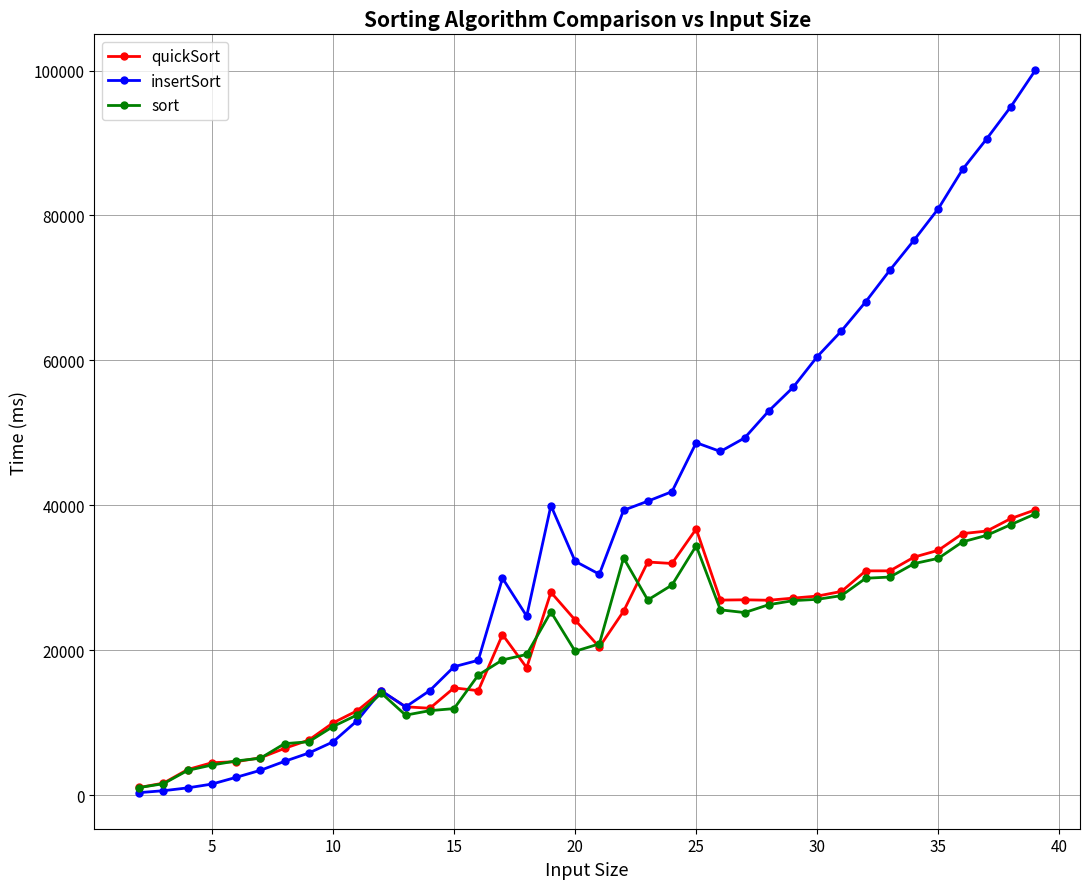

Which series has the largest total across all categories?

insertSort